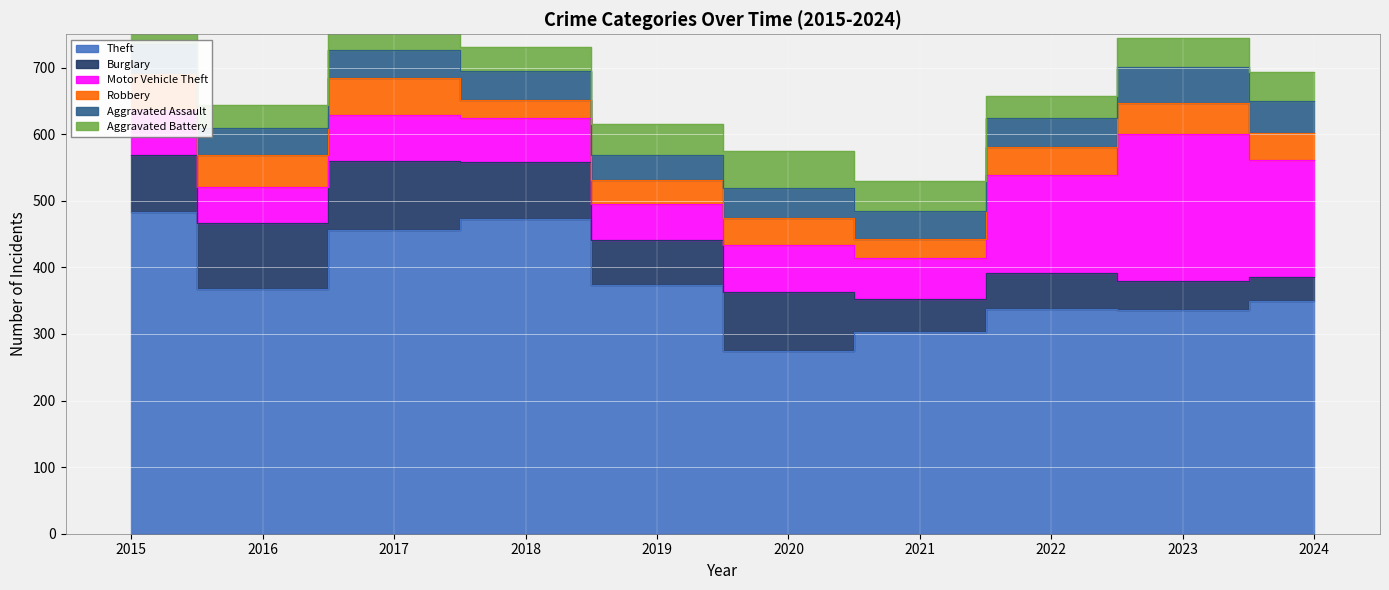

What is the value of the Motor Vehicle Theft point at the 8th from the left?

147